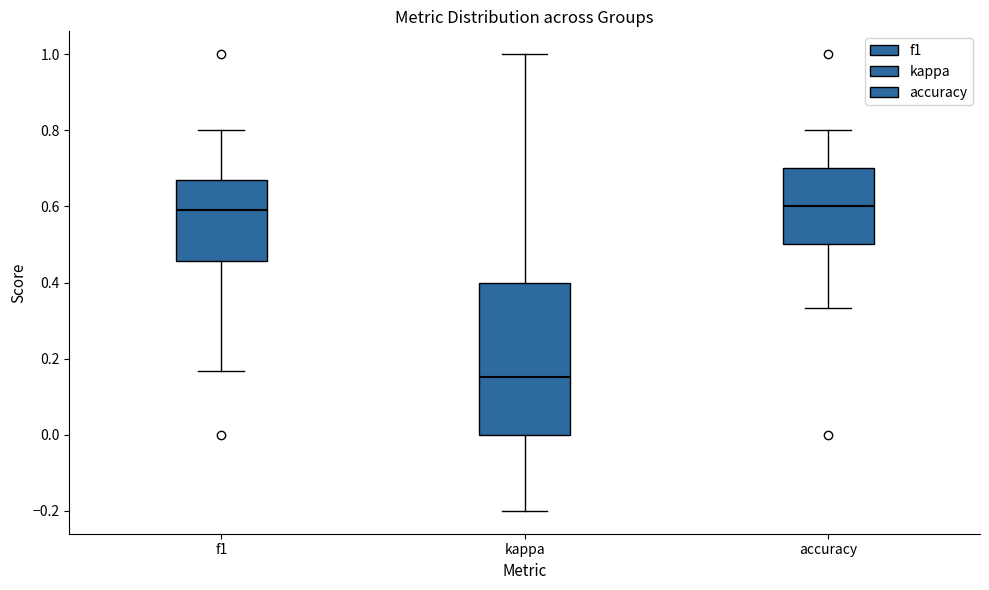

Comparing the boxes themselves (not the whiskers), which one is the tallest?

kappa